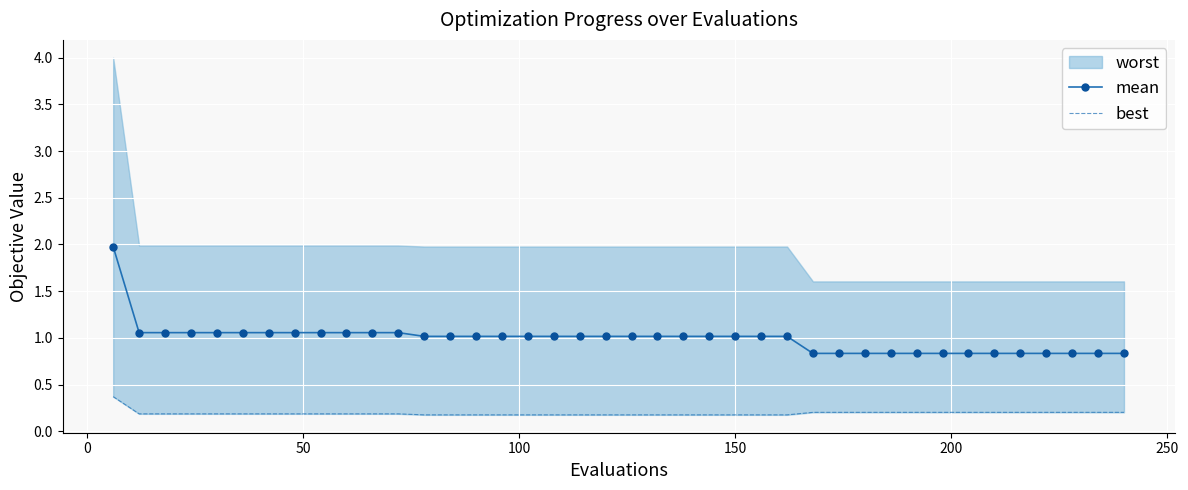

What is the maximum value for mean?

2.0